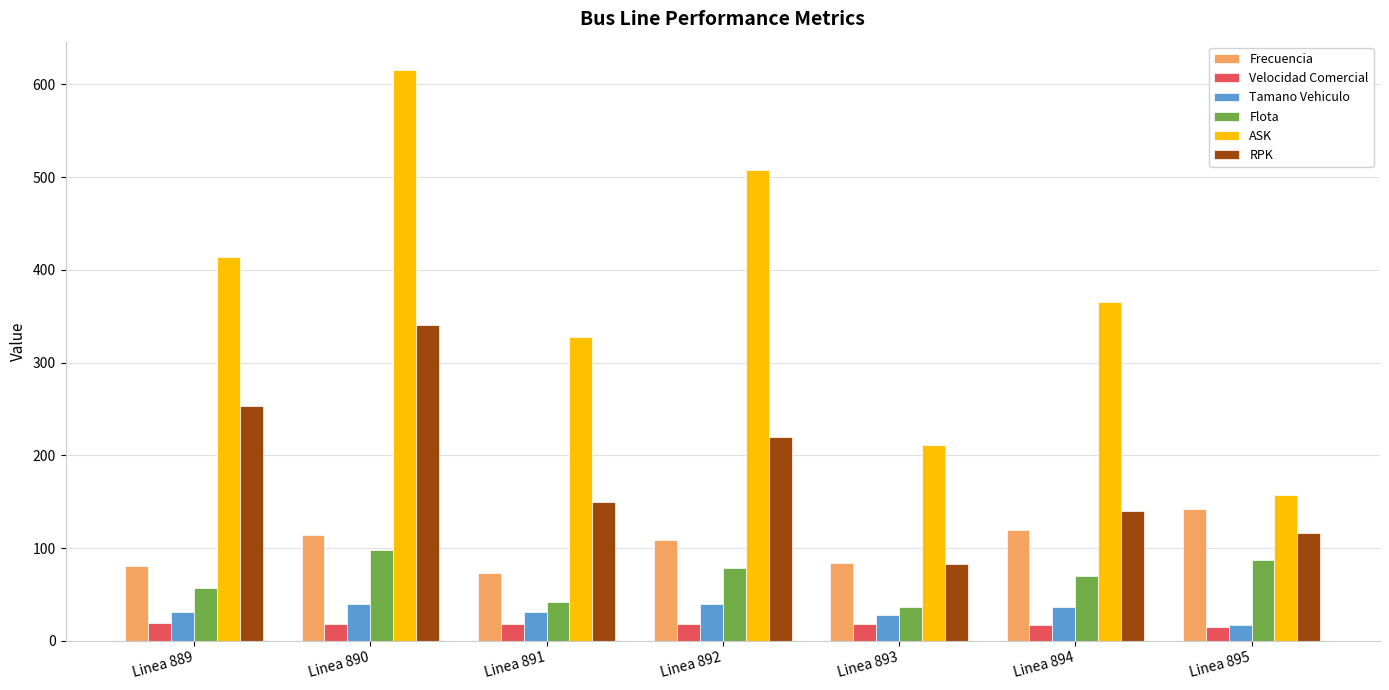

True or false: Tamano Vehiculo has a value of 56.8 at Linea 894.

False